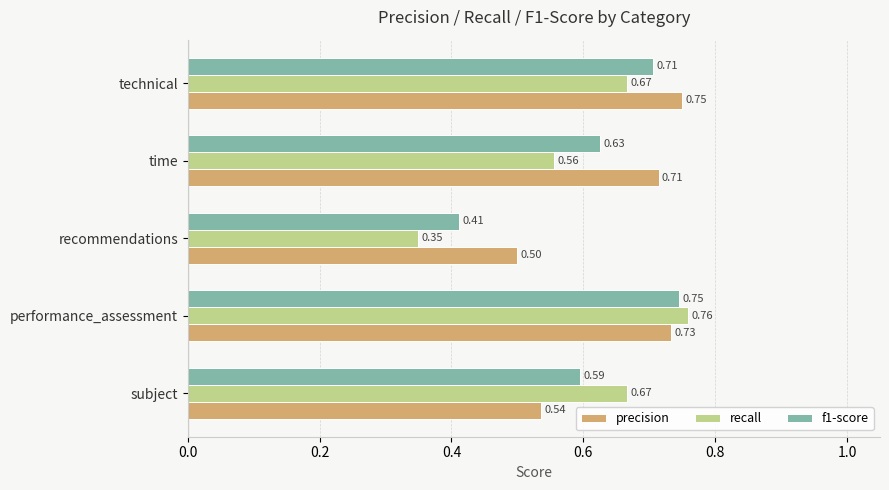

Which series has the largest total across all categories?

precision